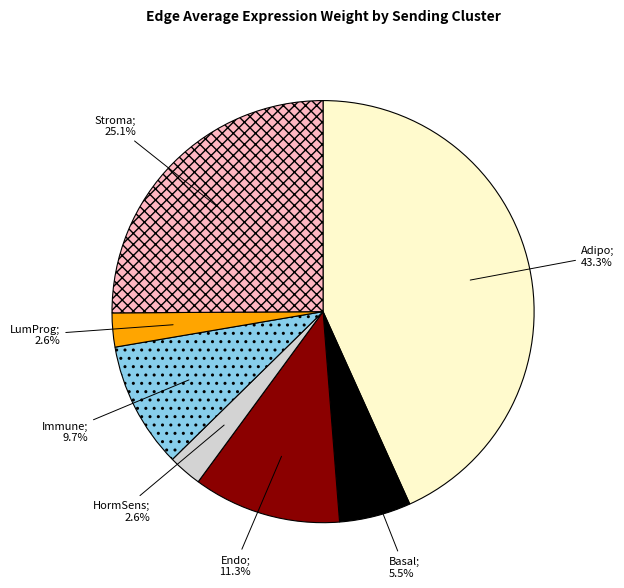

Does any single category account for the majority?

No